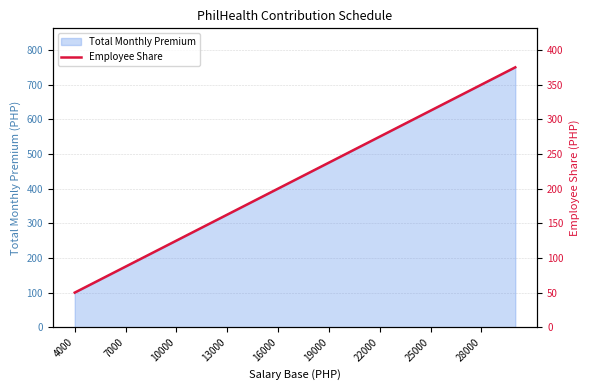

The Total Monthly Premium series shows 625 at 19000. True or false?

False